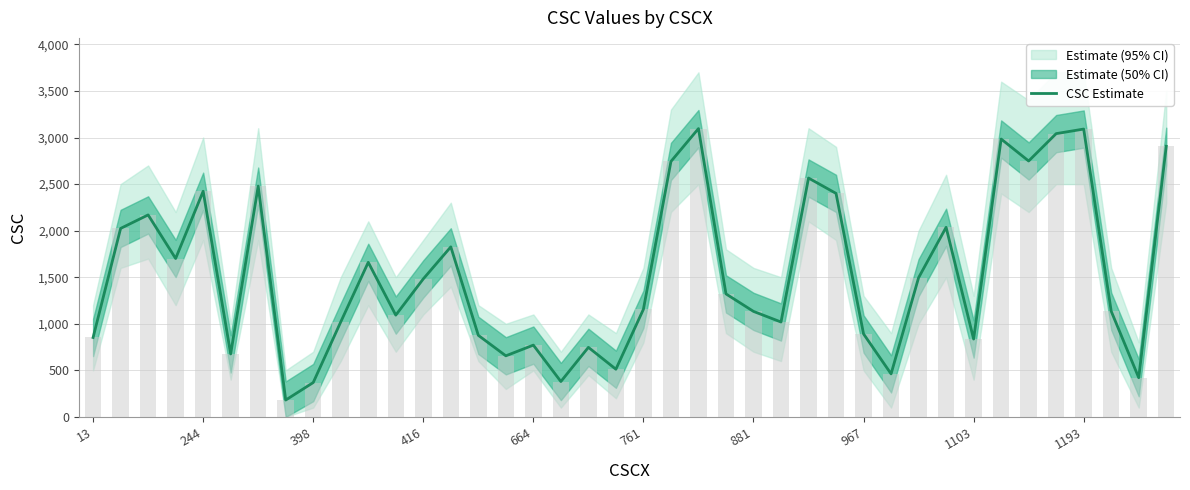

Which has a higher value, 32 or 398?

398